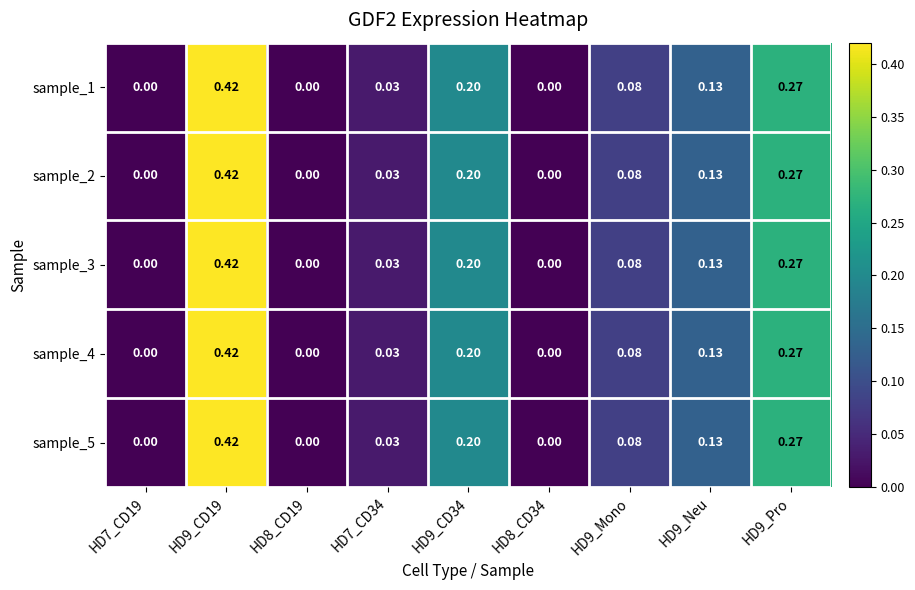

Is the value of sample_5 at HD9_CD19 greater than the value of sample_4 at HD8_CD34?

Yes